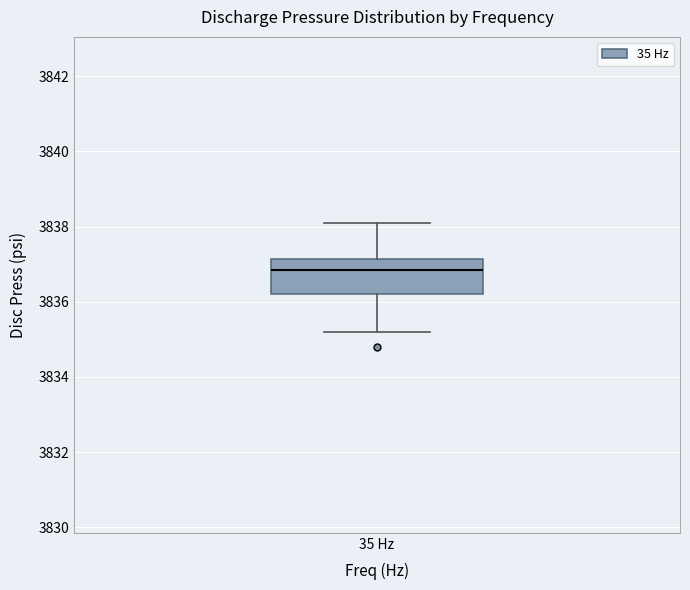

Where does the lower whisker of the box for 35 Hz end on the y-axis? The values are not printed on the chart, so give them approximately, as read against the axis.

3835.2